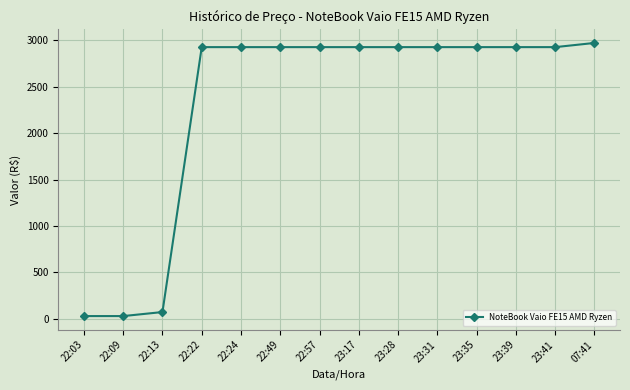

What is the change in value from 22:57 to 07:41?

+45.0